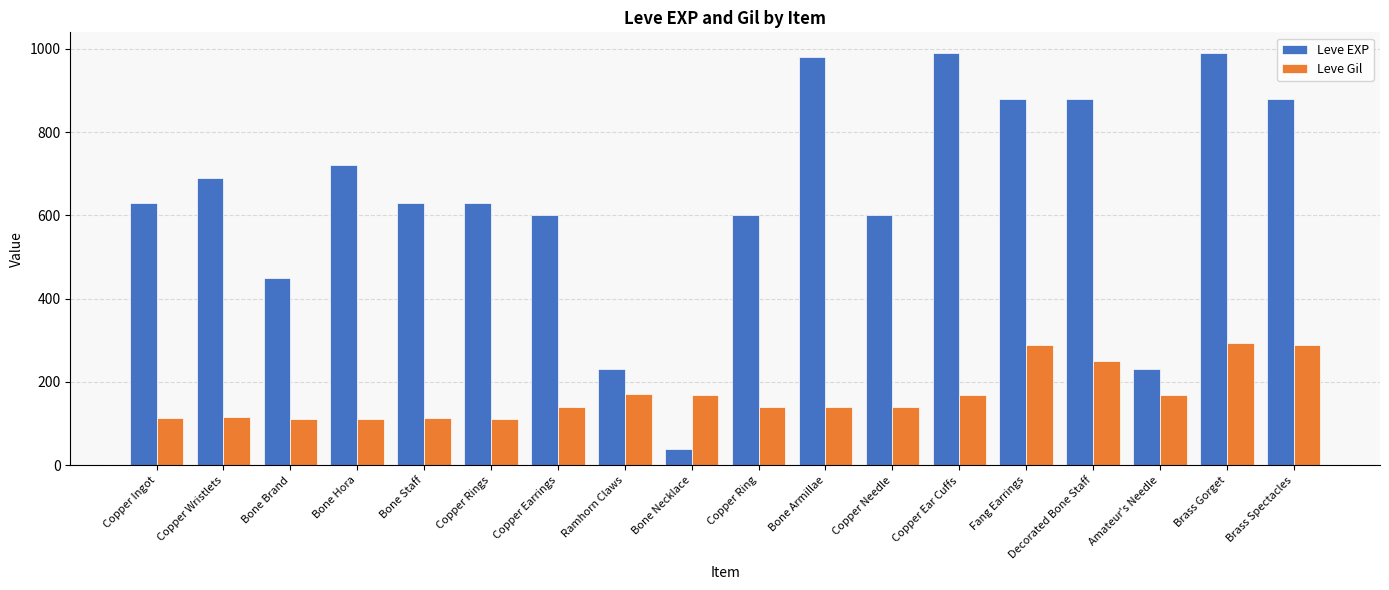

What is the total value across all series at Brass Spectacles?

1168